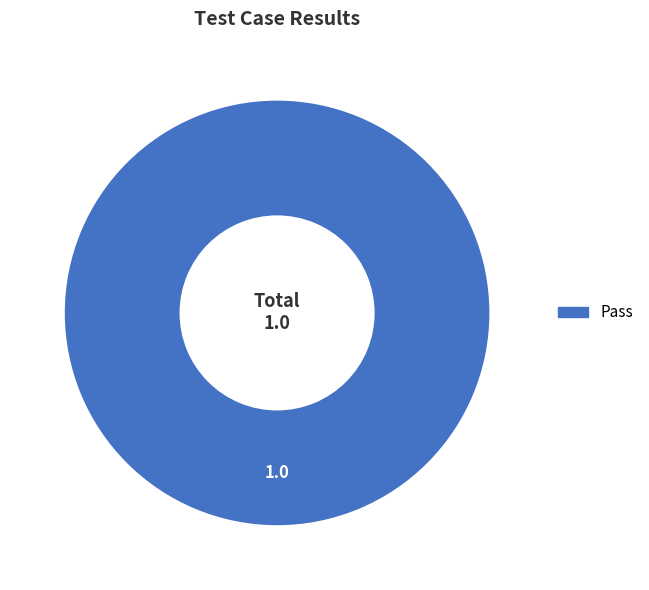

Does Pass represent more than half of the total?

Yes